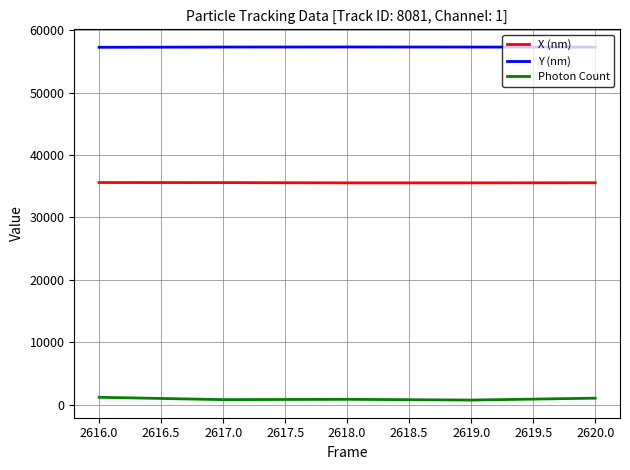

What is the difference between the maximum and minimum values in the Y (nm) series?

47.3